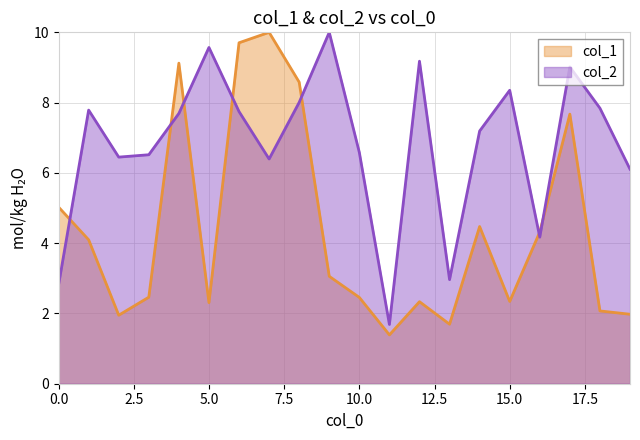

At which category is the sum across all series the highest?

6